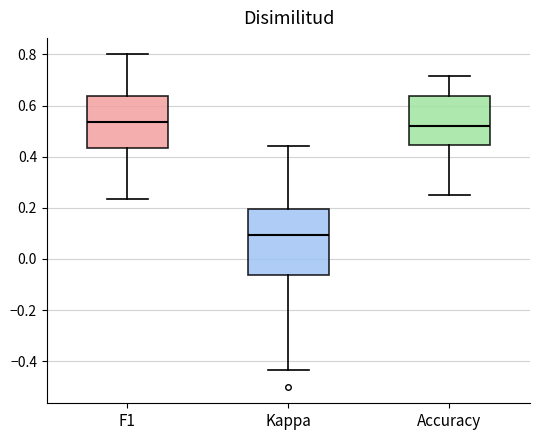

Where does the lower whisker of the box for Kappa end on the y-axis? The values are not printed on the chart, so give them approximately, as read against the axis.

-0.44